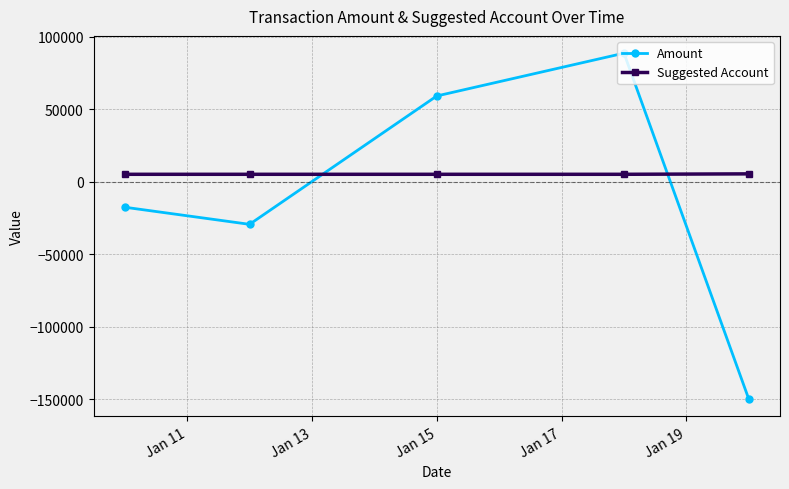

True or false: Suggested Account has more than 2 points higher than both neighbors.

False